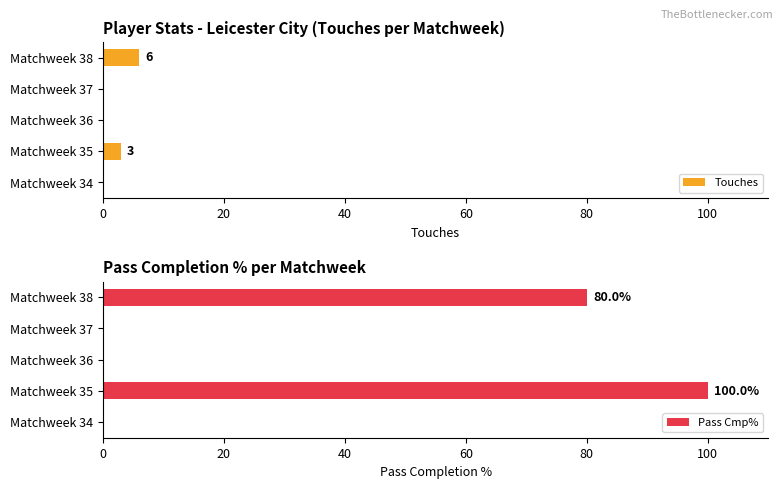

Is it true that Pass Cmp% equals -42 at Matchweek 34?

False